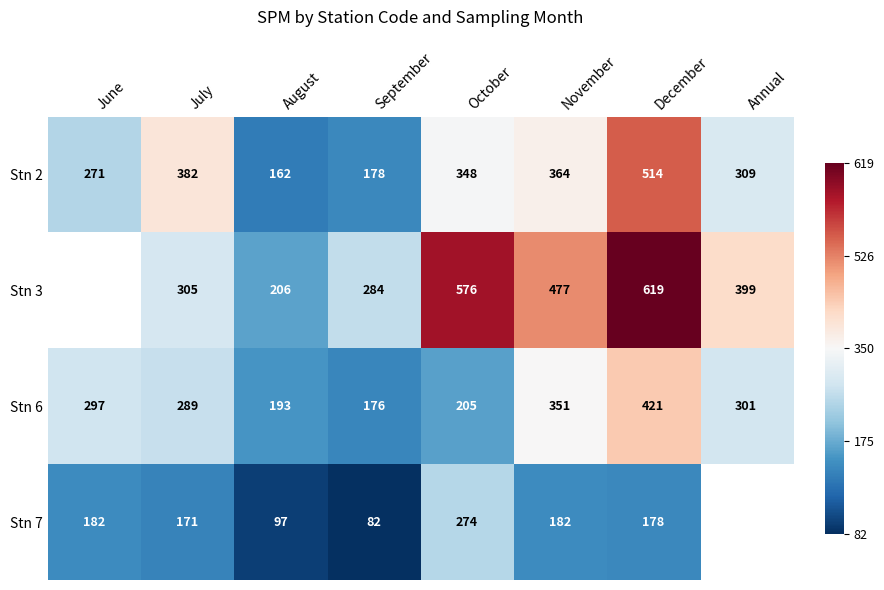

Between November and October, which is larger?

November